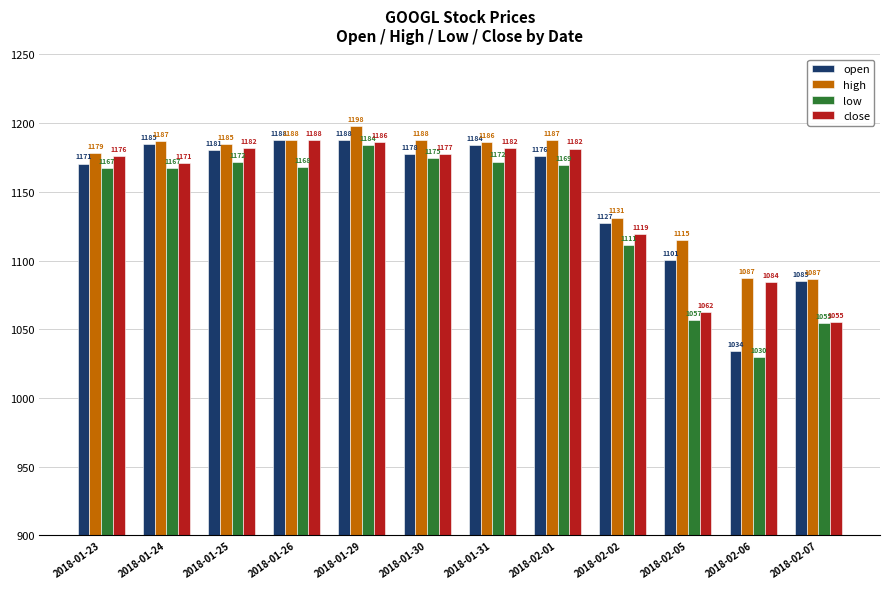

Where does the high series first go above 1186?

2018-01-24